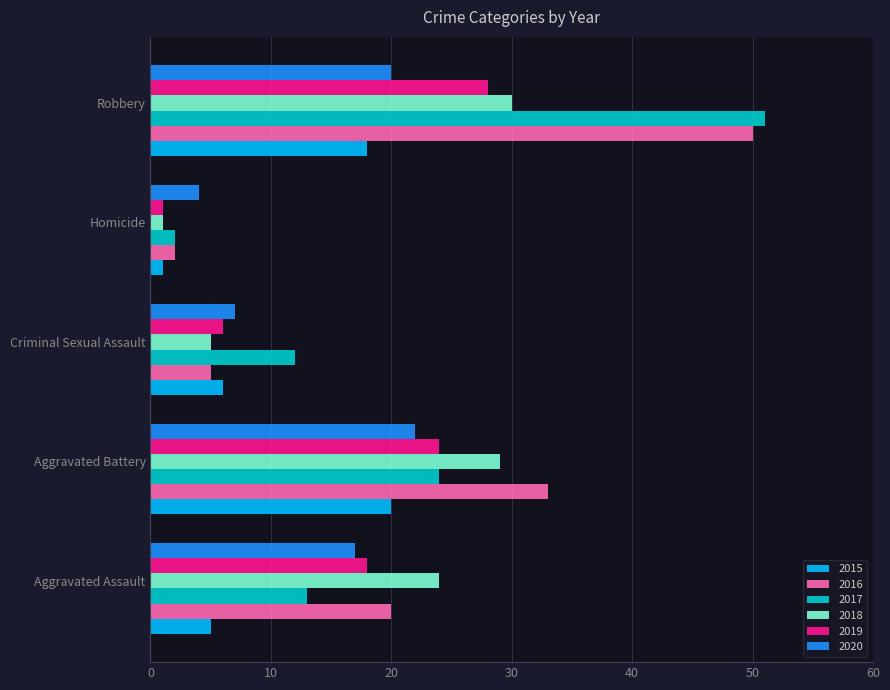

The value of 2016 at Robbery is 84. True or false?

False